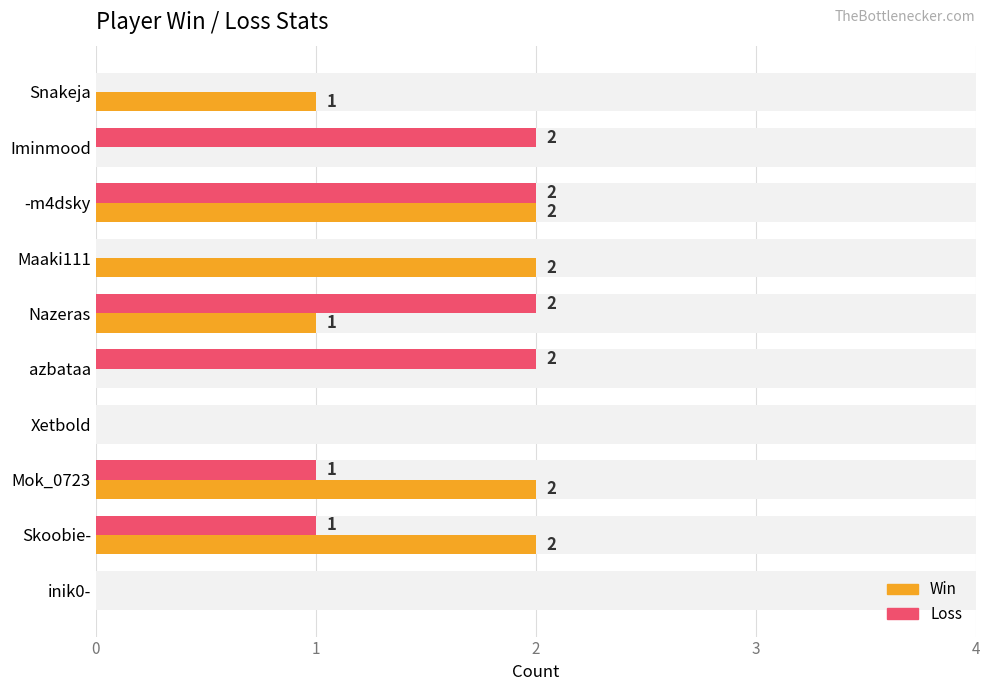

Which series has the largest range (max minus min)?

Win